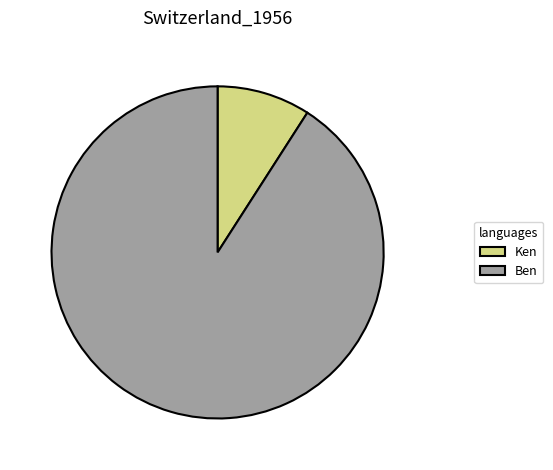

Is it true that Ken is 9% of the pie?

True